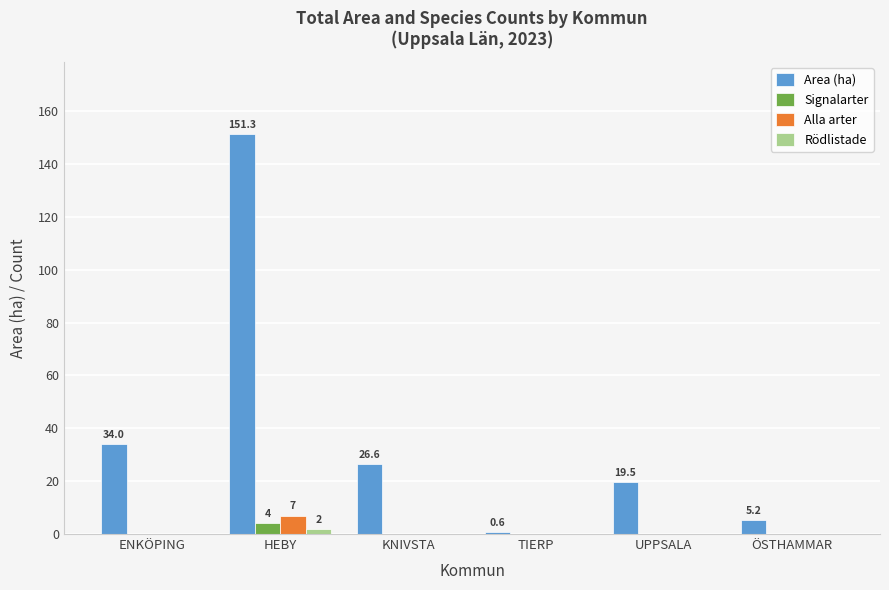

What is the maximum value for Area (ha)?

151.3